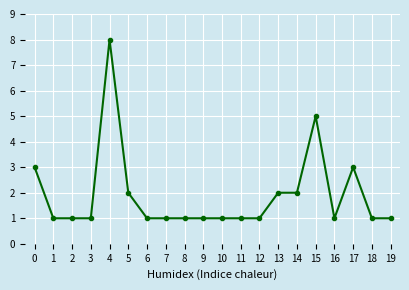

At which category does the chart reach its peak across all series?

4